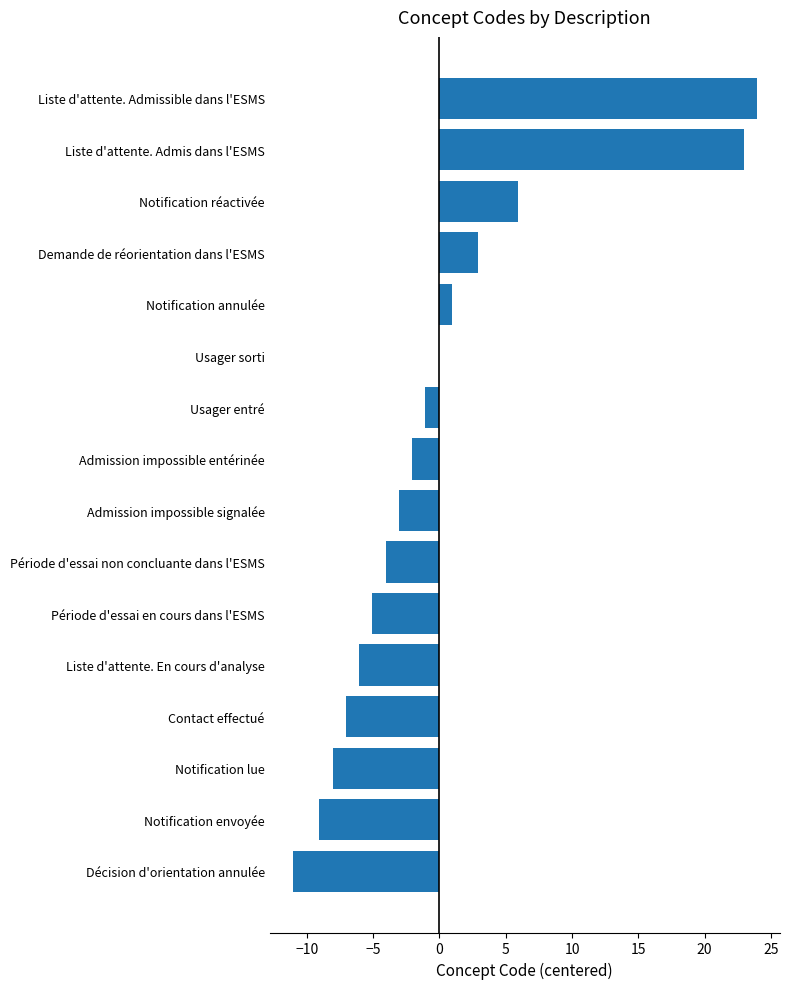

Which label corresponds to the largest value in the chart?

Liste d'attente. Admissible dans l'ESMS